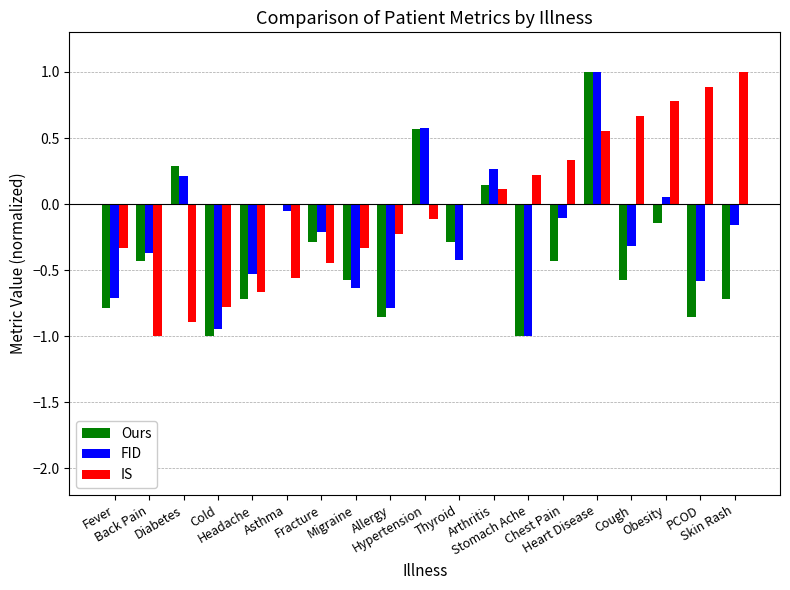

What is the difference between the IS values at Headache and Arthritis?

0.8